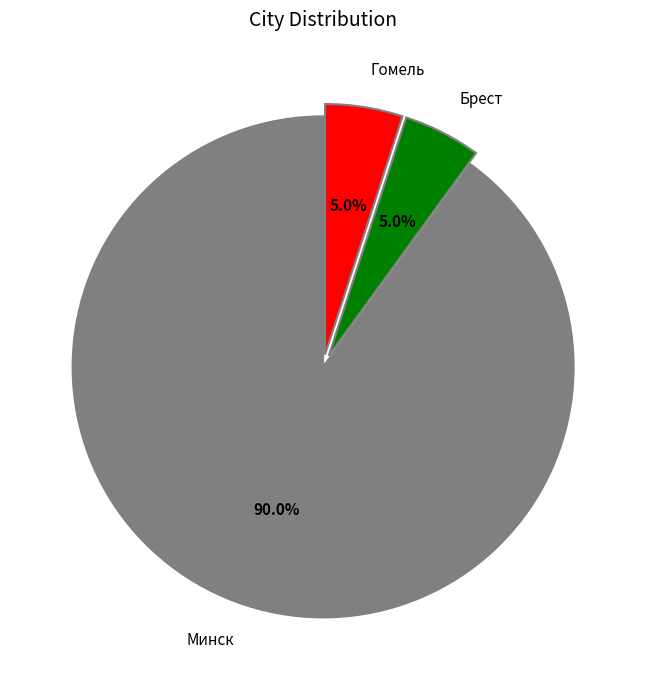

What is the total percentage of Гомель and Минск?

95.0%